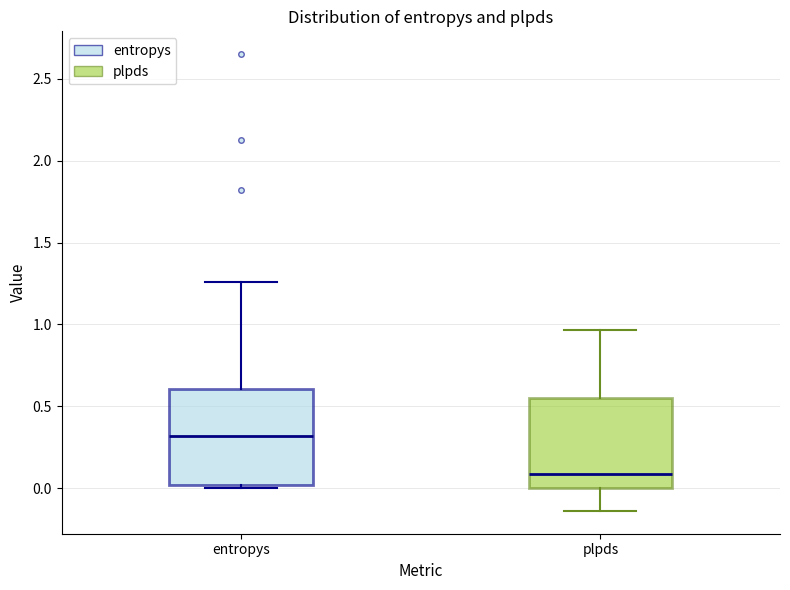

Reading left to right, read every box against the y-axis: the position of its median line, the range the box covers, and the ends of its whiskers. The values are not printed on the chart, so give them approximately, as read against the axis.

entropys: median 0.30, box 0.00 to 0.60, whiskers 0.00 (just below the box's lower edge) to 1.25
plpds: median 0.10, box 0.00 to 0.55, whiskers -0.15 to 0.95